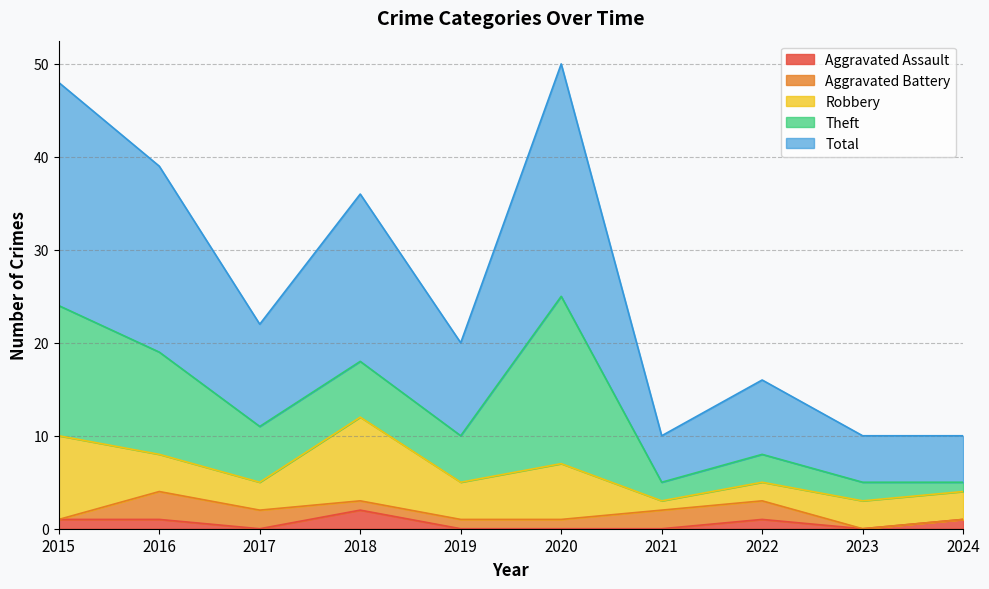

Reading left to right, what are all the values shown in this chart?

Aggravated Assault: 1	1	0	2	0	0	0	1	0	1
Aggravated Battery: 0	3	2	1	1	1	2	2	0	0
Robbery: 9	4	3	9	4	6	1	2	3	3
Theft: 14	11	6	6	5	18	2	3	2	1
Total: 24	20	11	18	10	25	5	8	5	5